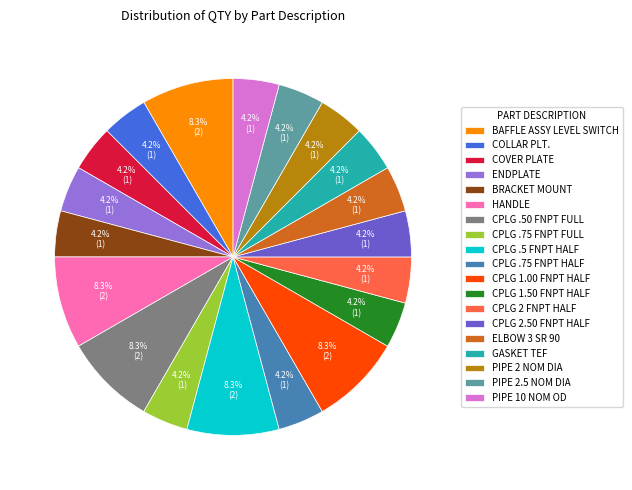

The CPLG 2 FNPT HALF slice represents 16% of the pie. True or false?

False